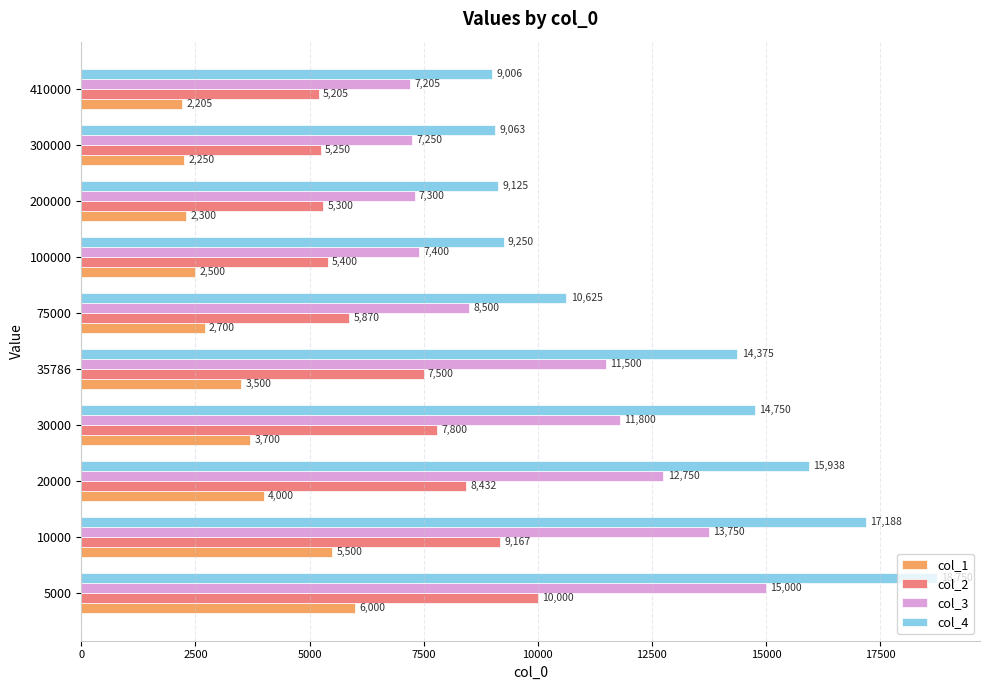

Is it true that col_4 equals 17188 at 10000?

True